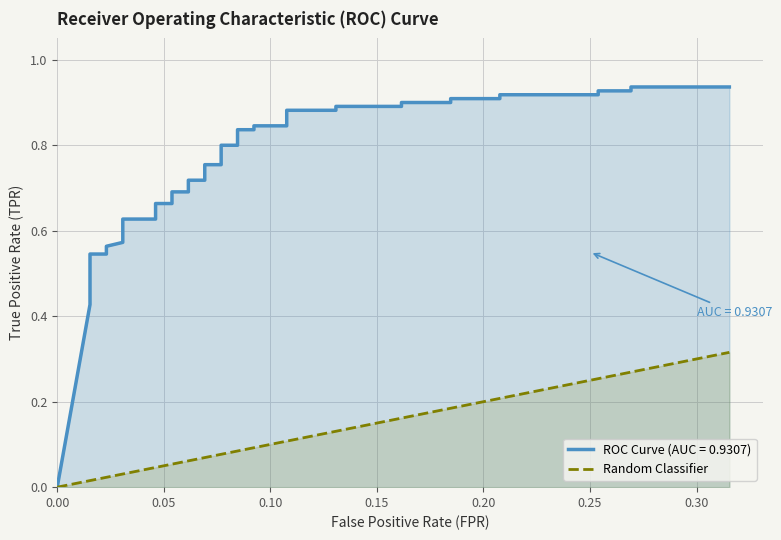

True or false: there are more than 1 points higher than both neighbors.

False